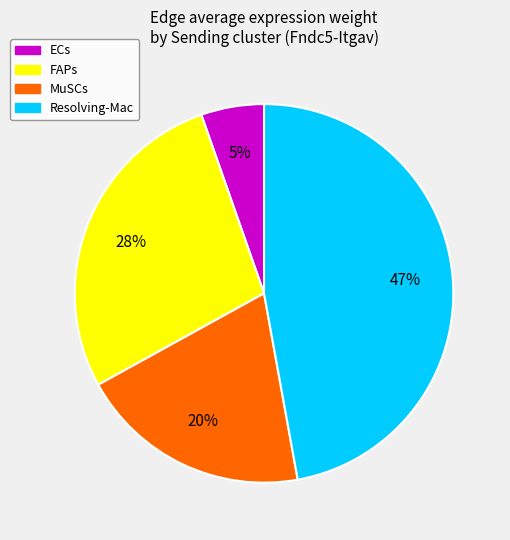

Is it true that FAPs is 28% of the pie?

True